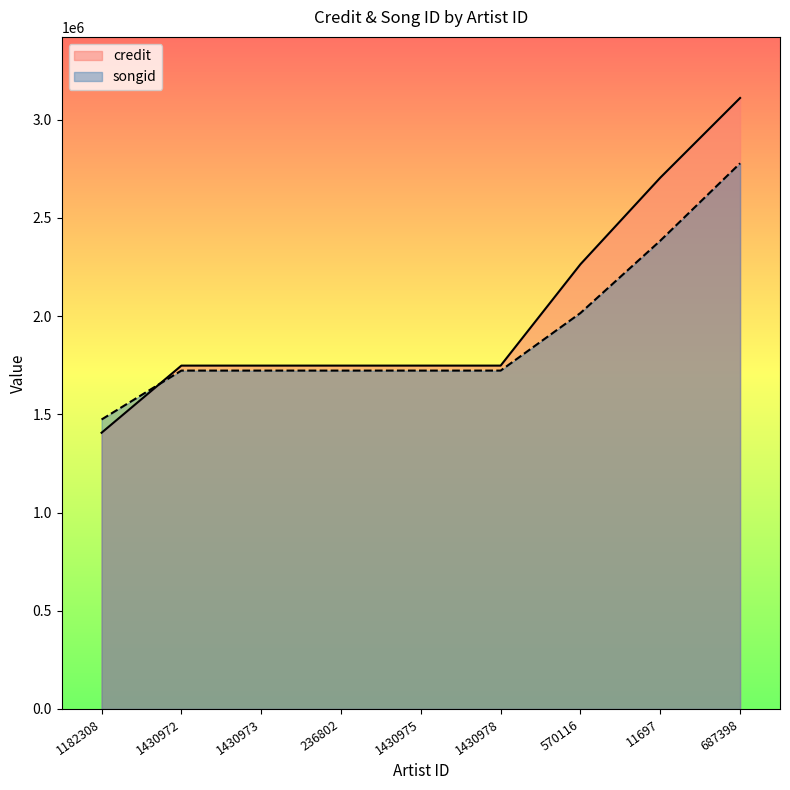

Which has a higher value, 1182308 or 1430975?

1430975